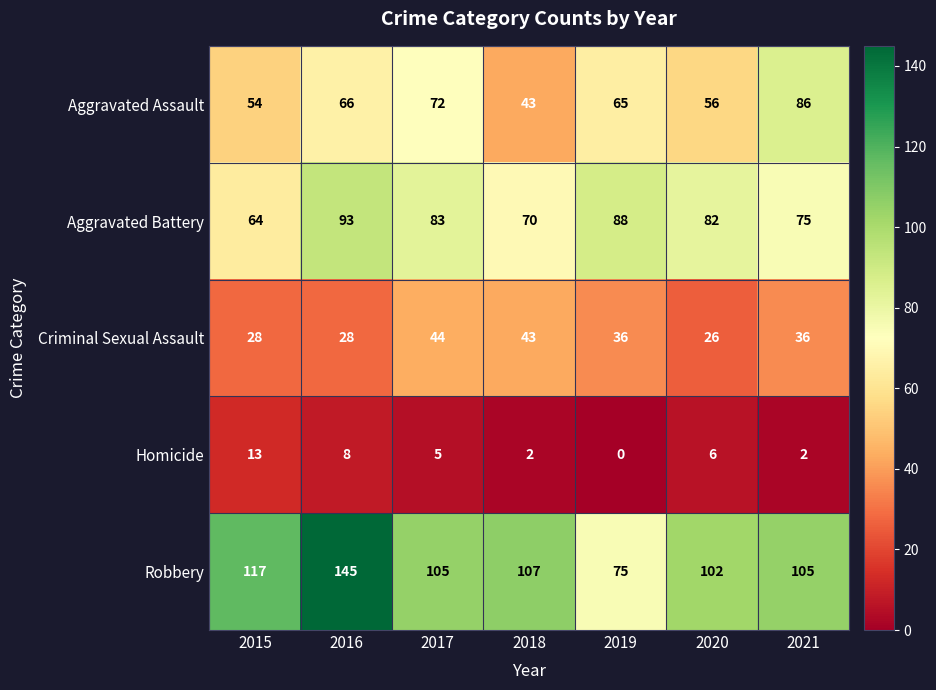

How many data points does each series have?

7